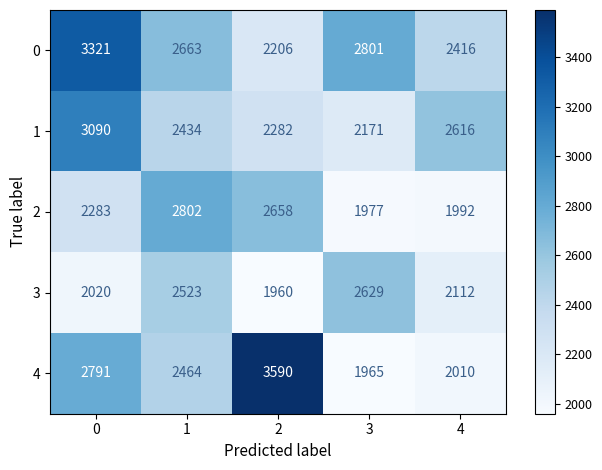

Reading left to right, transcribe all the data shown in this chart.

0: 0=3321	1=2663	2=2206	3=2801	4=2416
1: 0=3090	1=2434	2=2282	3=2171	4=2616
2: 0=2283	1=2802	2=2658	3=1977	4=1992
3: 0=2020	1=2523	2=1960	3=2629	4=2112
4: 0=2791	1=2464	2=3590	3=1965	4=2010